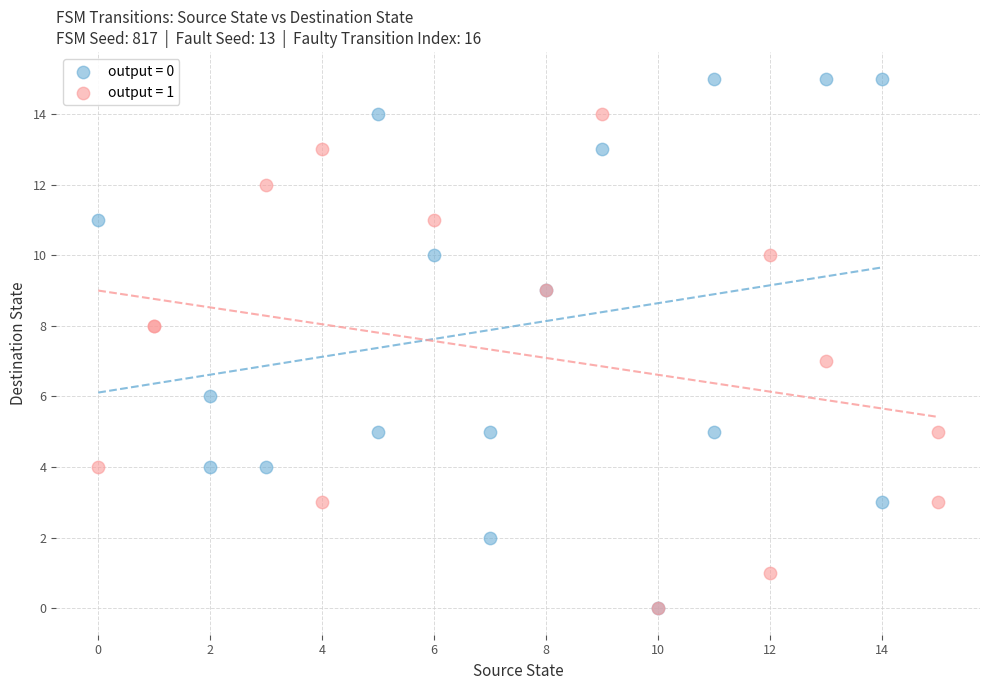

Which series has the largest Y range (max minus min)?

output = 0